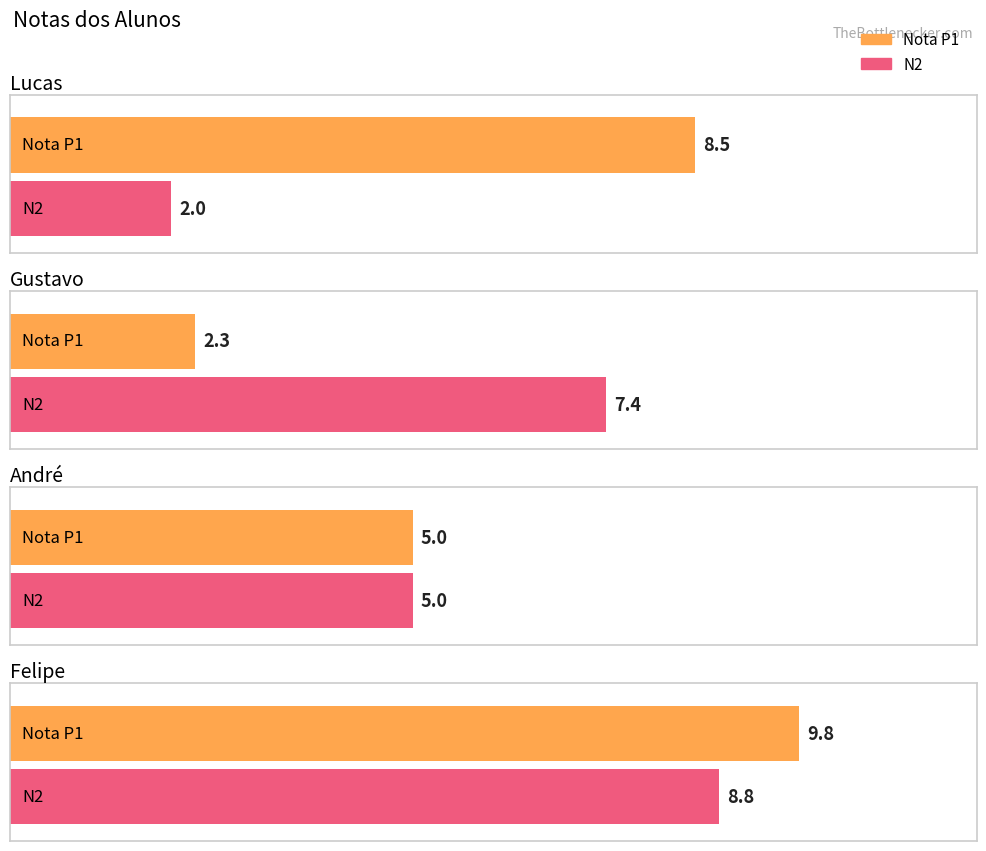

Which label corresponds to the smallest value in the chart?

Lucas